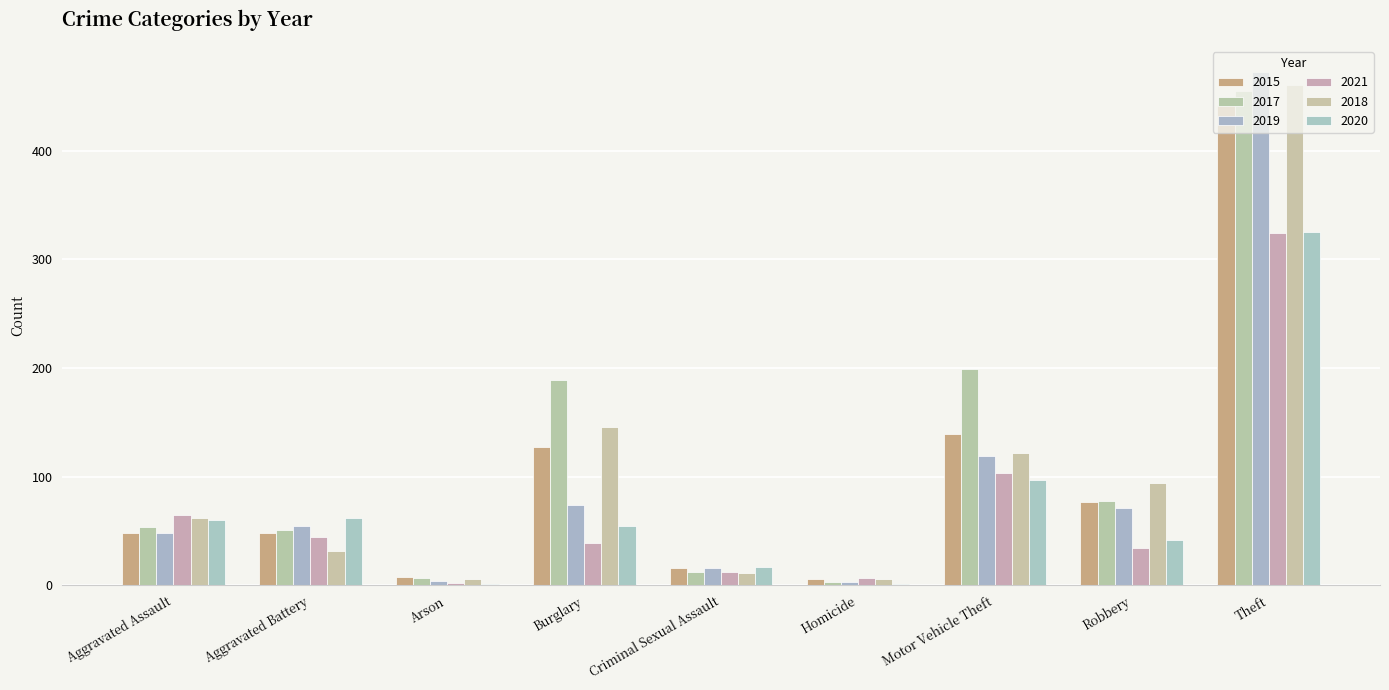

Does the chart contain stacked bars?

No